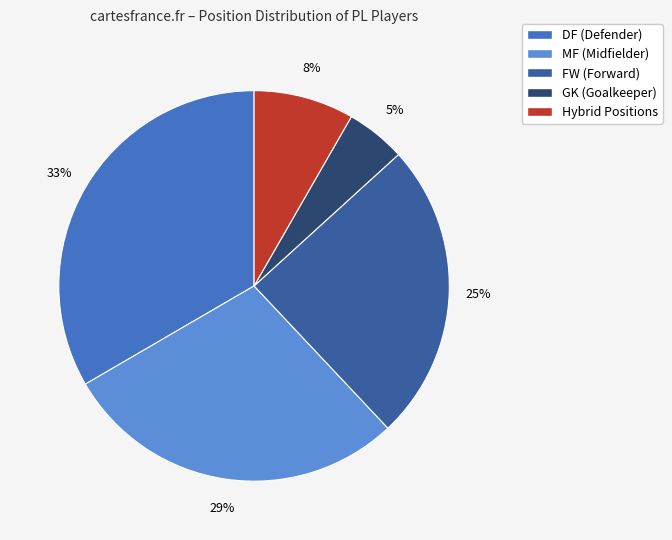

Does any single category account for the majority?

No